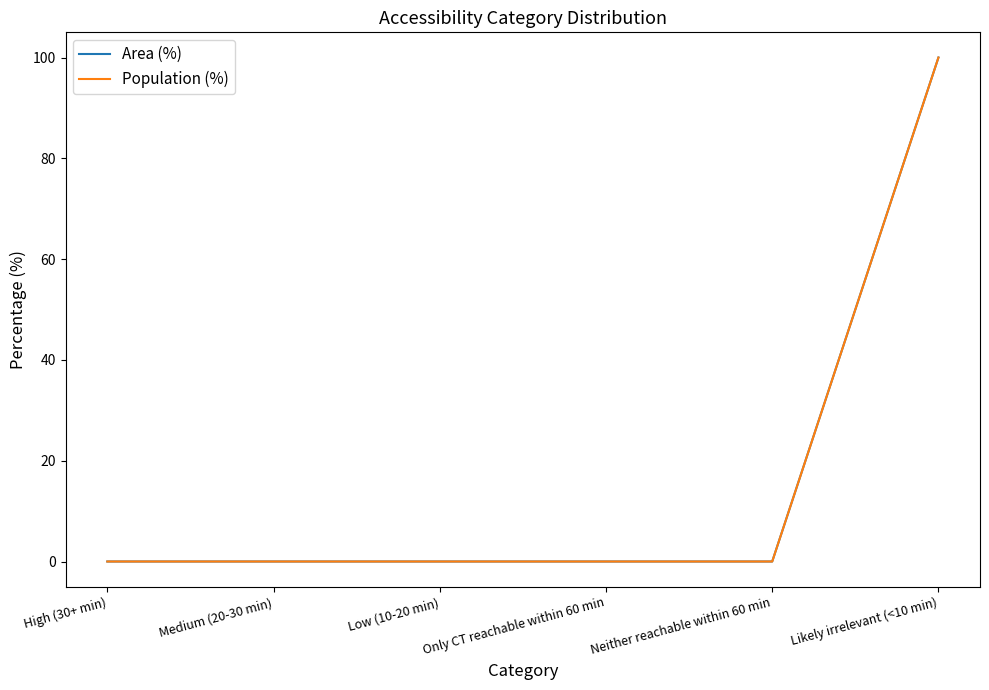

True or false: Population (%) and Area (%) intersect in this chart.

False